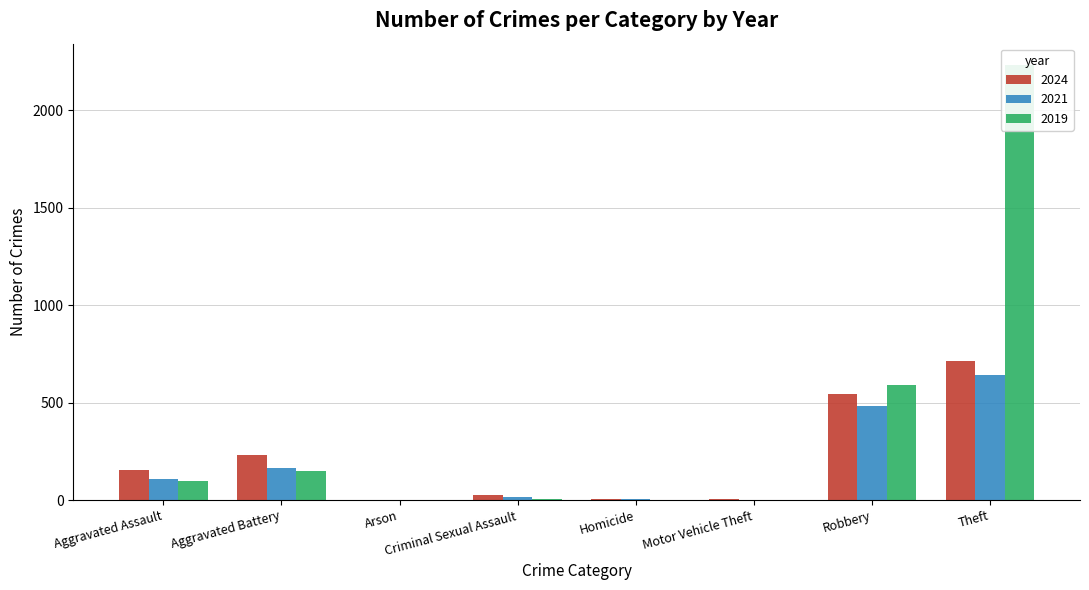

What is the smallest value displayed?

1